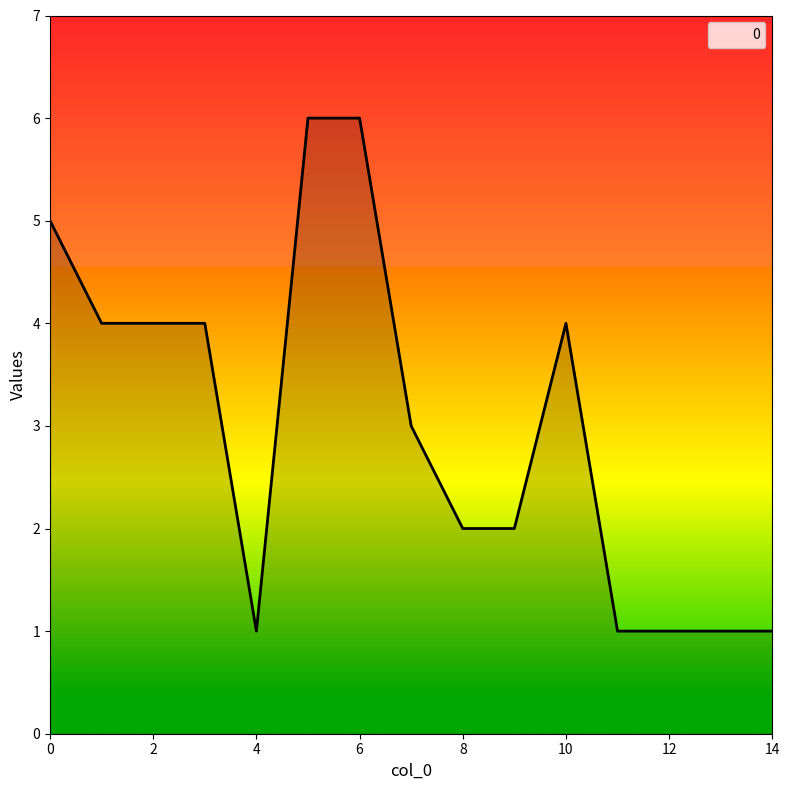

What is the difference between the maximum and minimum values?

5